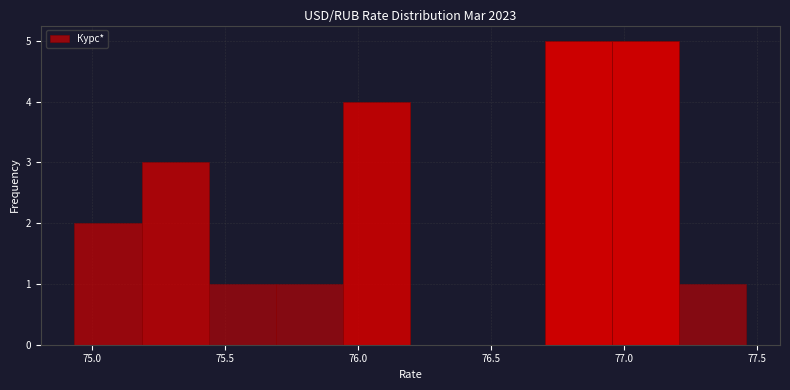

Reading left to right, list every bar in this chart as the range it spans on the x-axis followed by its height. Neither the bar edges nor the heights are printed on the chart, so give them approximately, as read against the axes.

74.95 to 75.20: 2
75.20 to 75.45: 3
75.45 to 75.70: 1
75.70 to 75.95: 1
75.95 to 76.20: 4
76.20 to 76.45: 0
76.45 to 76.70: 0
76.70 to 76.95: 5
76.95 to 77.20: 5
77.20 to 77.45: 1